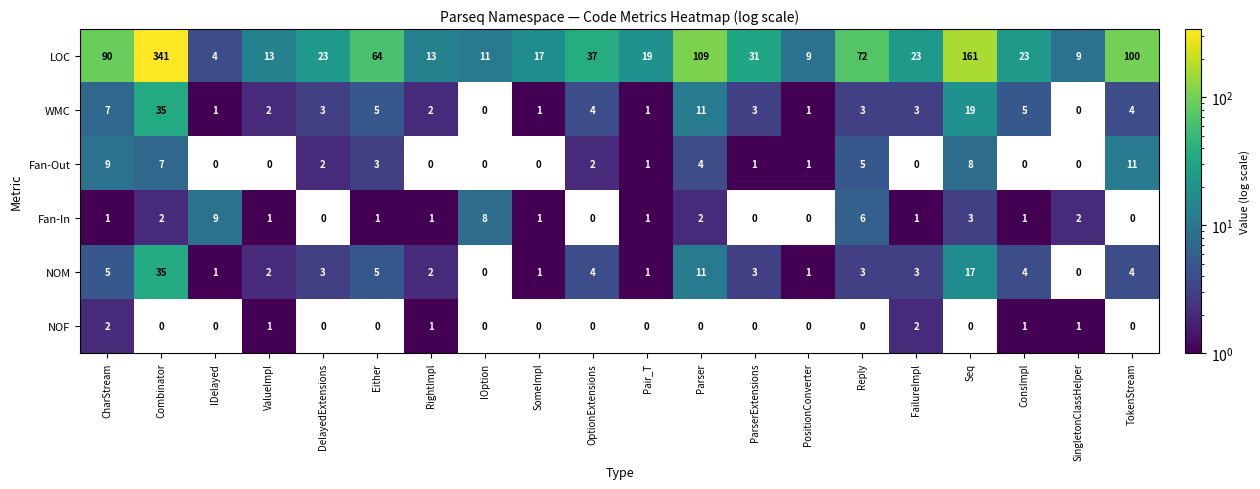

Count the number of categories in the chart.

20